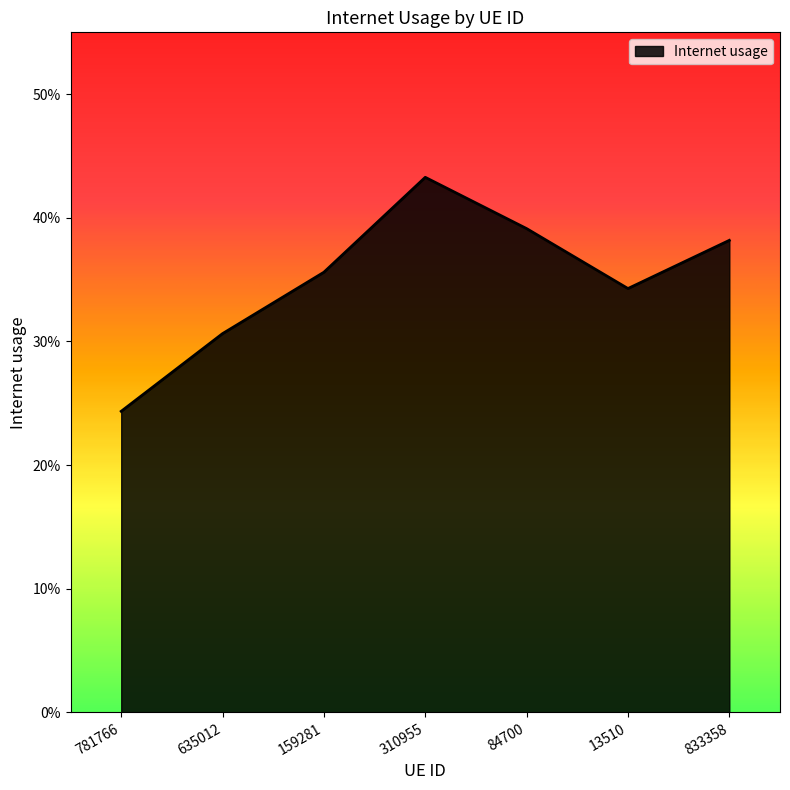

Is it true that the value at 833358 is 0.5?

False